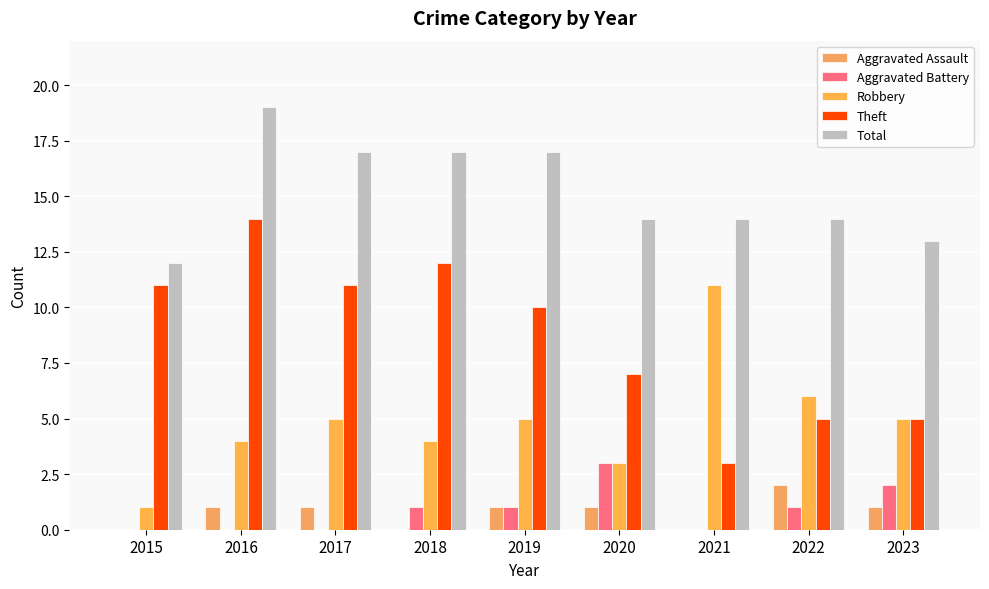

How many groups of bars are there?

9